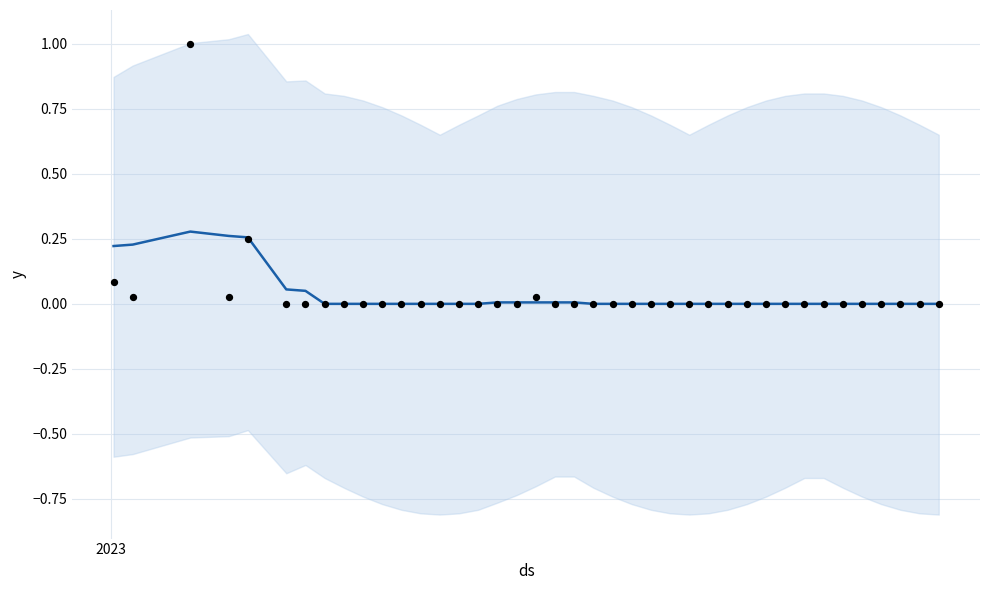

Which series contains the lowest Y value?

y